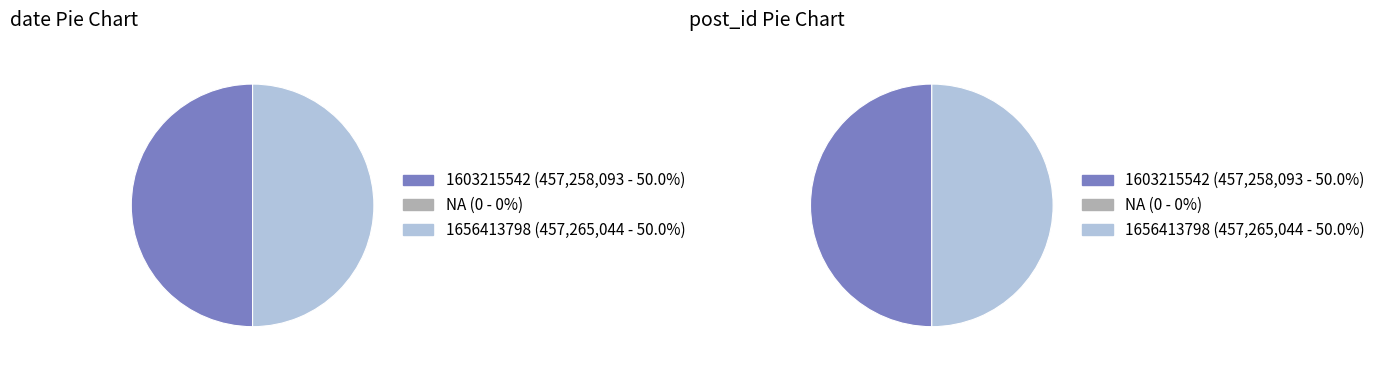

Does 1656413798 represent more than half of the total?

Yes